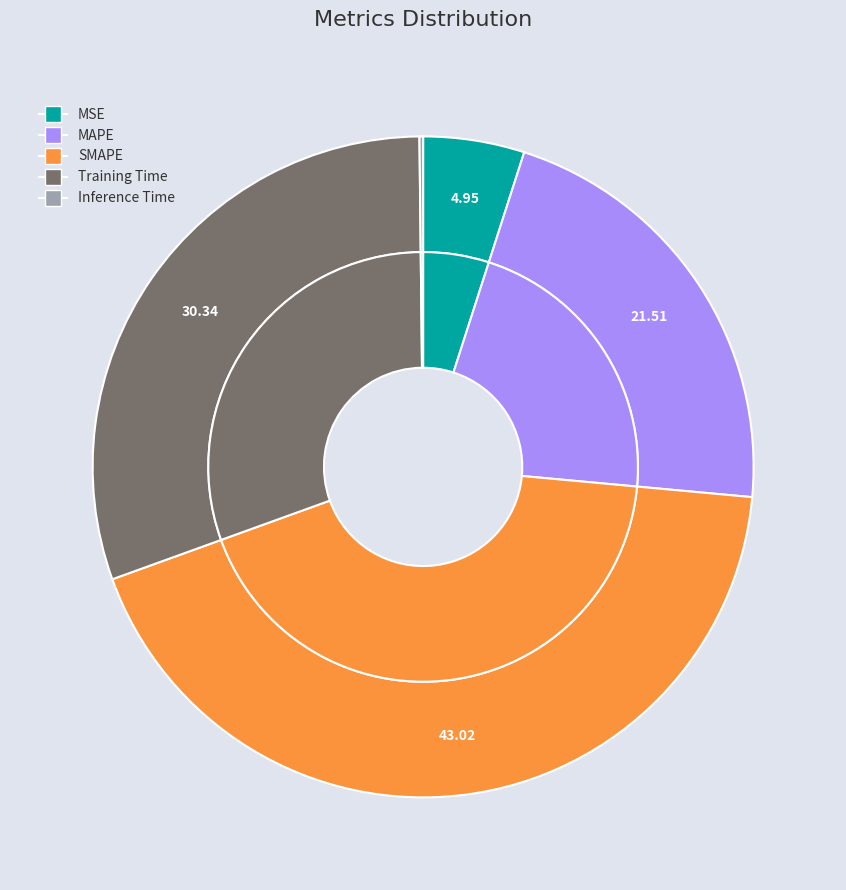

What is the total percentage of MAPE and Training Time?

51.9%